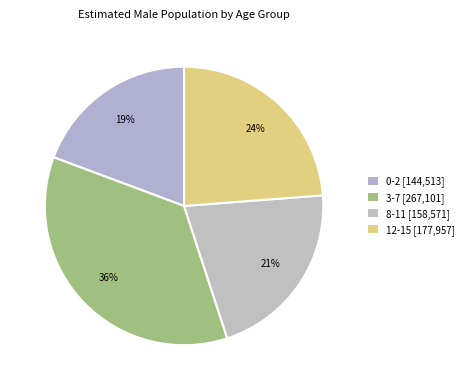

True or false: 3-7 accounts for 26% of the total.

False